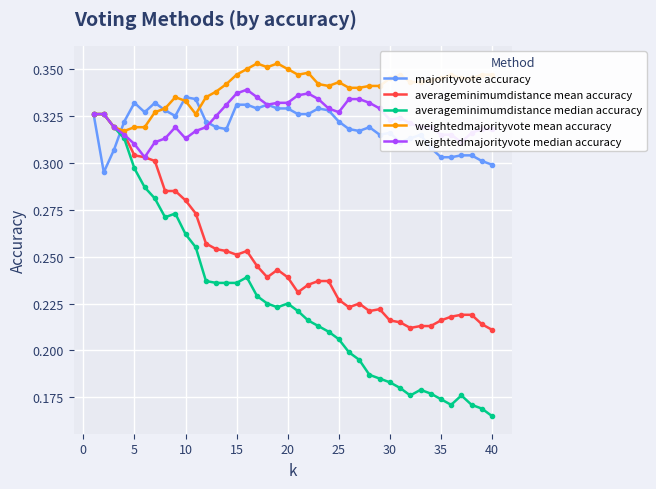

Which series has the widest spread of values?

averageminimumdistance median accuracy